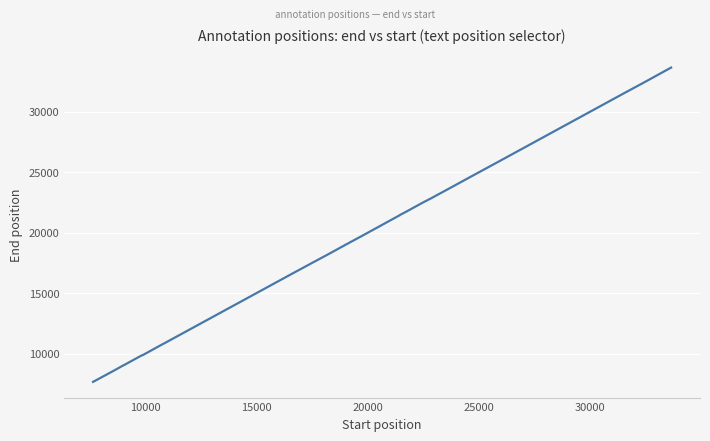

What is the difference between the maximum and minimum values?

25991